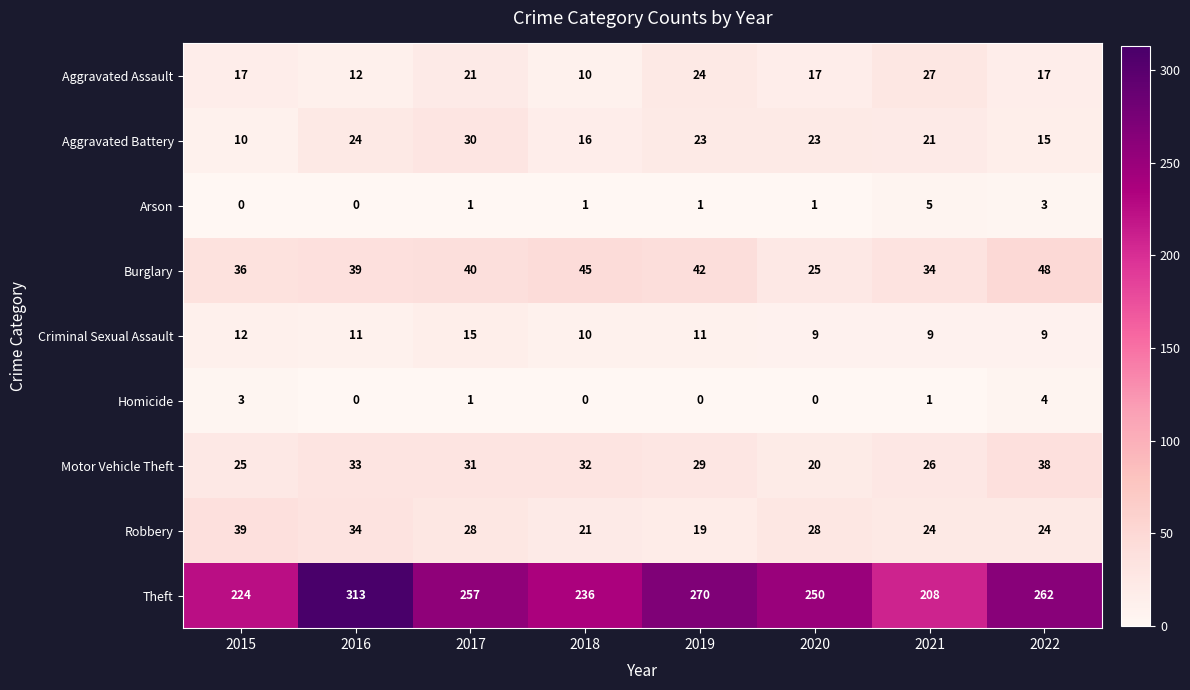

At 2022, list the series in order from largest to smallest.

Theft, Burglary, Motor Vehicle Theft, Robbery, Aggravated Assault, Aggravated Battery, Criminal Sexual Assault, Homicide, Arson